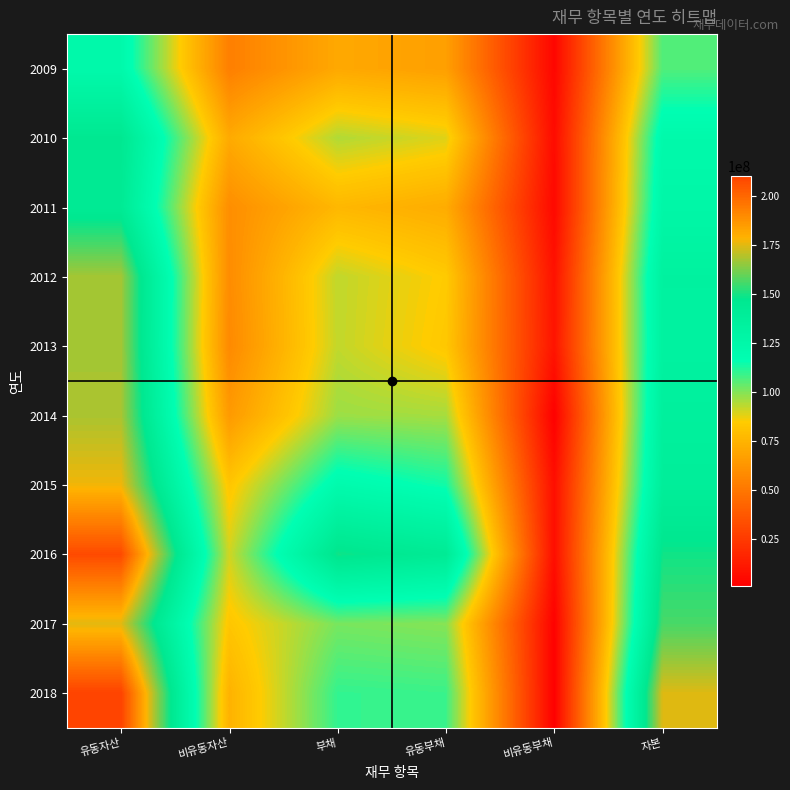

What is the smallest value displayed?

984245